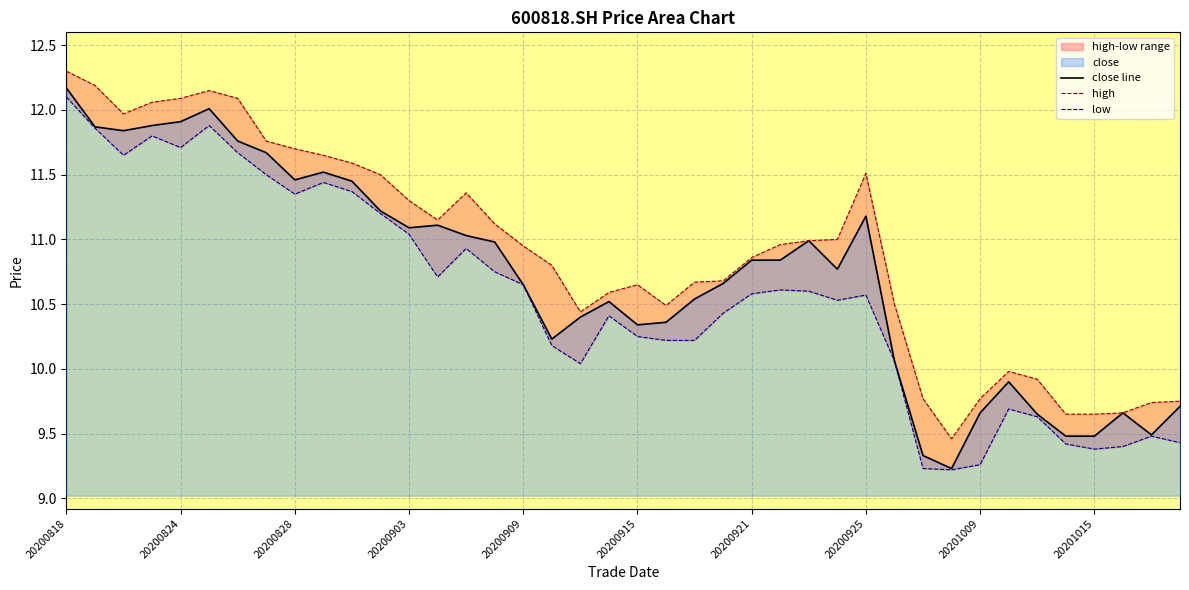

Which category has the lowest value in the close series?

20200930